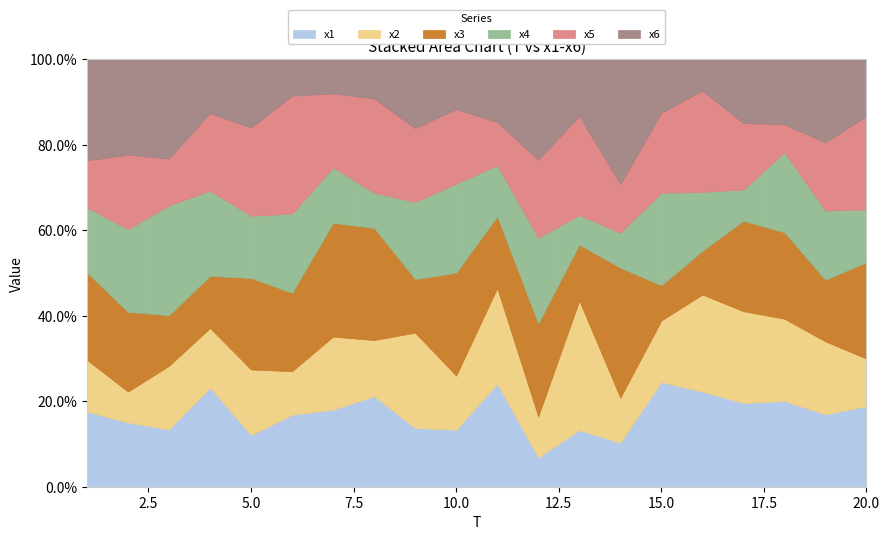

Reading left to right, transcribe all the data shown in this chart.

x1: 5.3	5.7	4.3	7.5	4.2	6.1	5.1	6.8	5.6	5.3	6.3	2.3	4.7	2.6	7.1	7.2	6.3	7.3	6.0	7.3
x2: 3.7	2.7	4.8	4.5	5.3	3.7	4.8	4.2	9.1	5.0	5.9	3.3	10.7	2.7	4.2	7.4	6.9	7.0	6.0	4.3
x3: 6.2	7.0	3.8	4.0	7.4	6.7	7.5	8.4	5.1	9.6	4.4	7.5	4.6	7.7	2.4	3.3	6.8	7.3	5.1	8.7
x4: 4.6	7.3	8.3	6.5	5.0	6.7	3.7	2.6	7.4	8.3	3.1	6.9	2.5	2.1	6.3	4.5	2.4	6.8	5.7	4.8
x5: 3.3	6.6	3.5	5.9	7.1	10.0	4.9	7.1	7.0	7.0	2.6	6.3	8.2	2.9	5.4	7.7	5.0	2.4	5.6	8.4
x6: 7.1	8.4	7.5	4.1	5.5	3.1	2.2	2.9	6.6	4.6	3.8	8.0	4.7	7.4	3.6	2.4	4.8	5.5	6.9	5.1